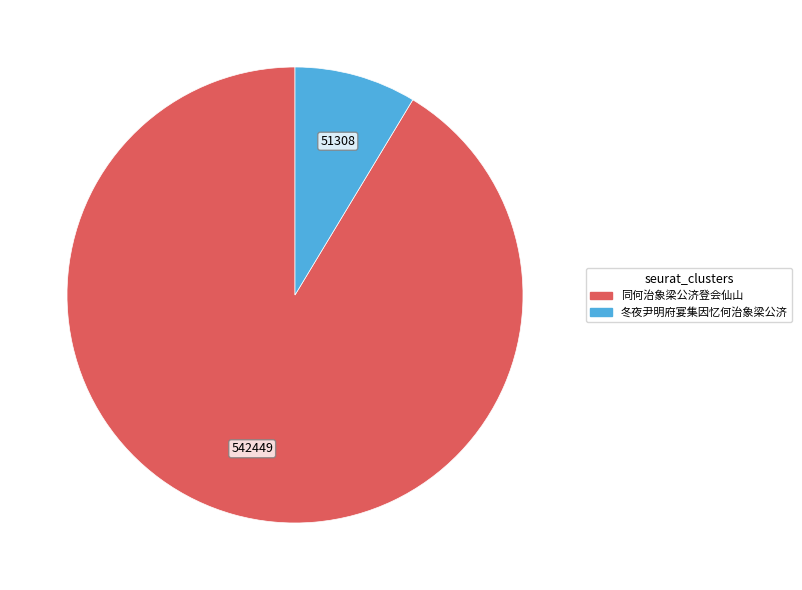

Rank the categories by value from highest to lowest.

同何治象梁公济登会仙山, 冬夜尹明府宴集因忆何治象梁公济